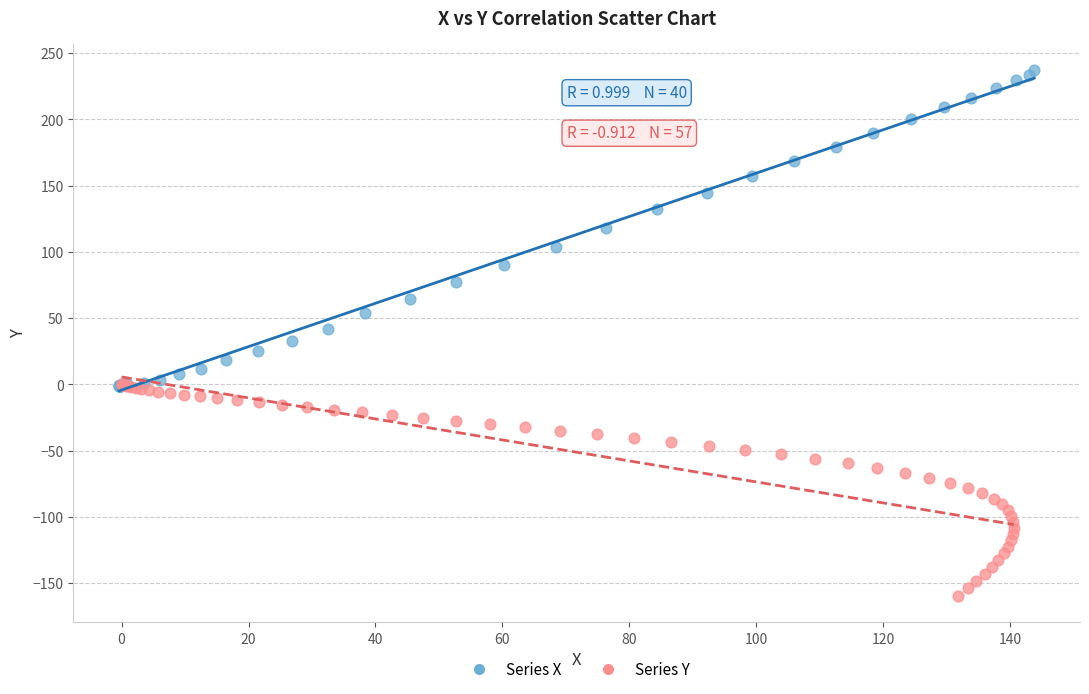

Which series contains the lowest Y value?

Series Y